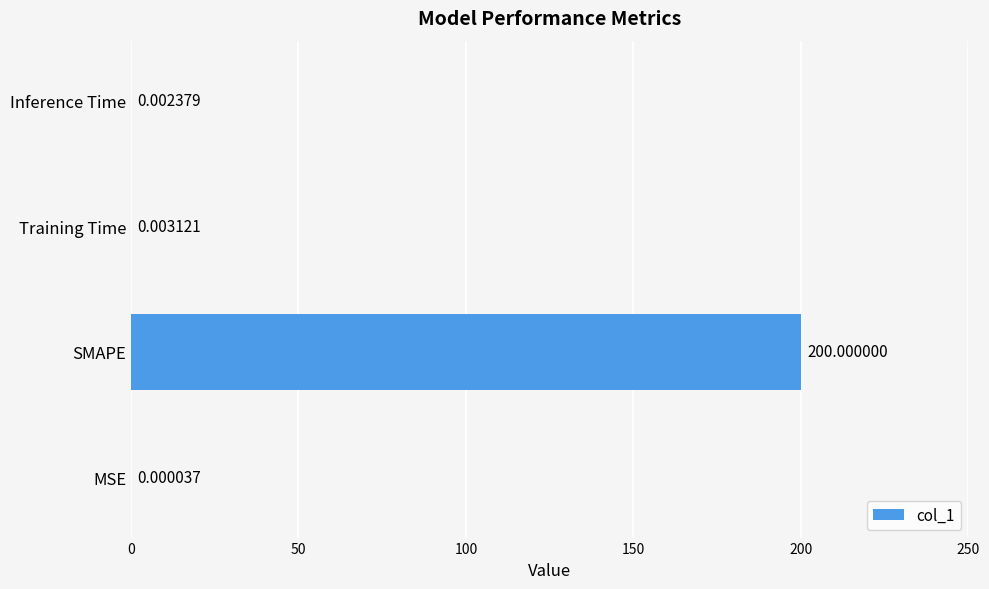

Which has a higher value, Inference Time or Training Time?

Training Time